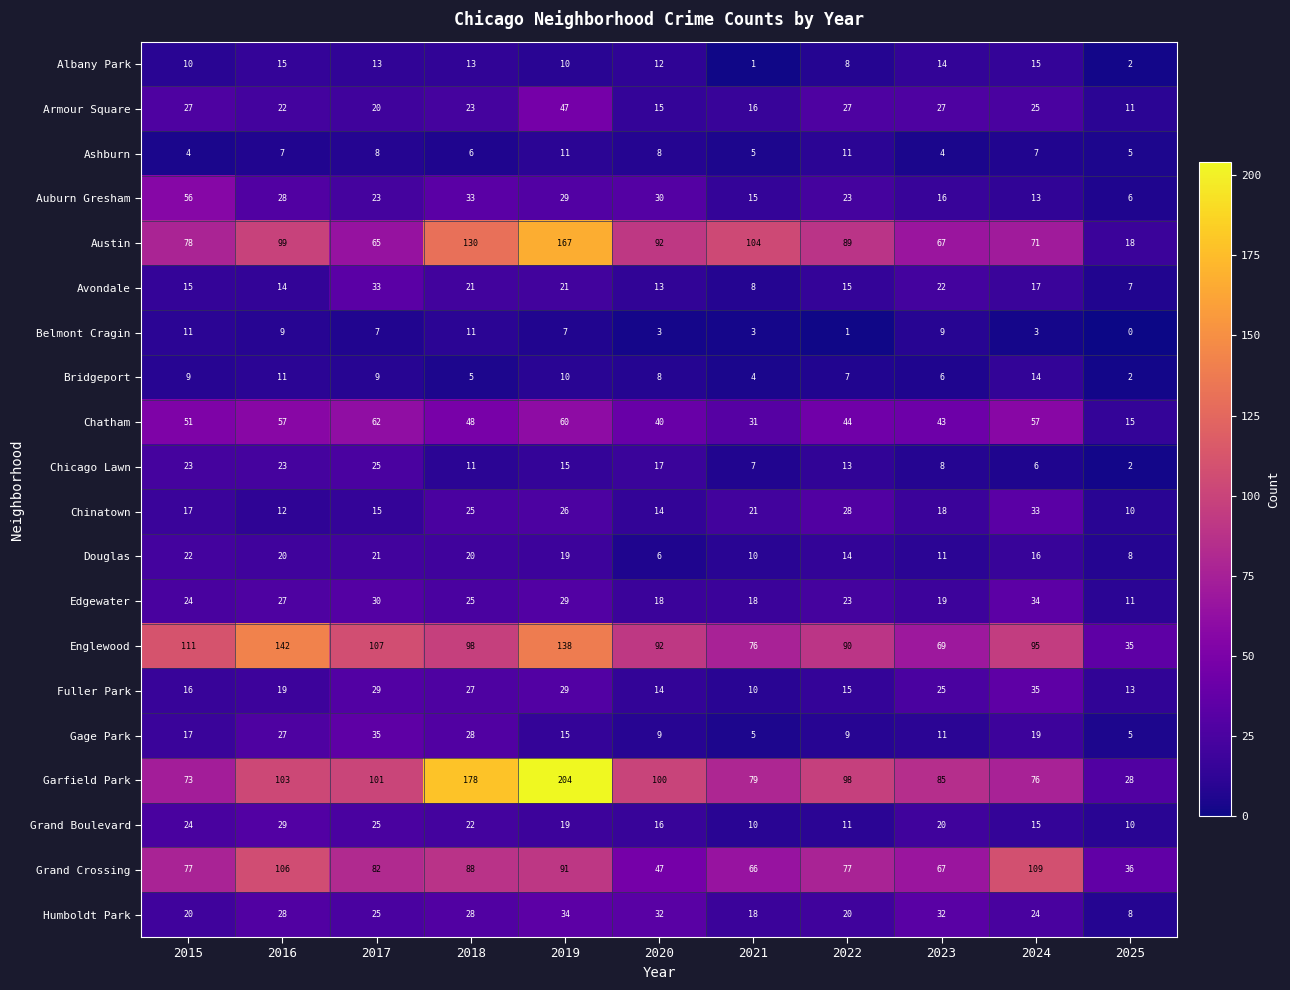

Between 2018 and 2022, which series saw the biggest shift?

Garfield Park